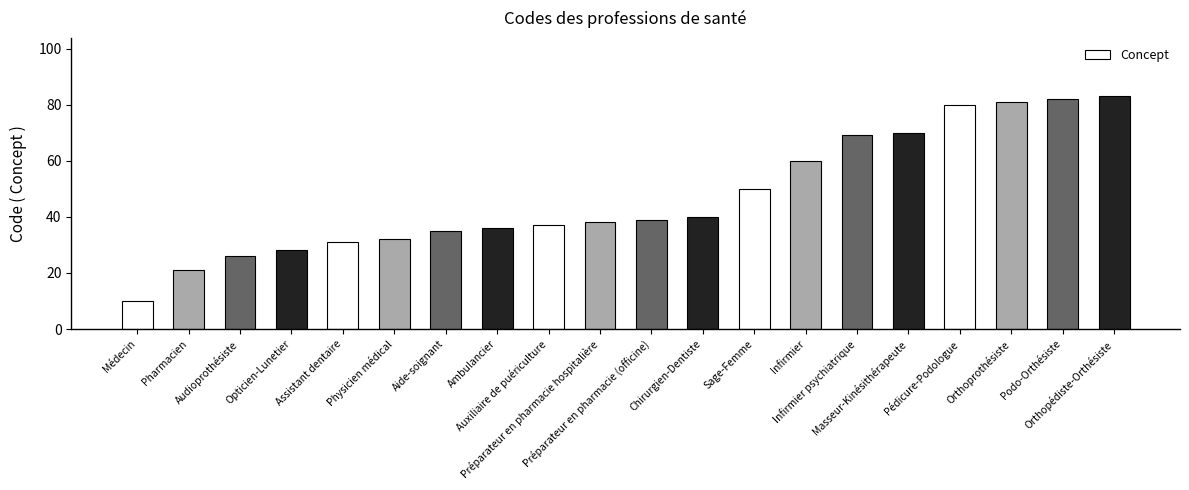

How many bars are there in total?

20